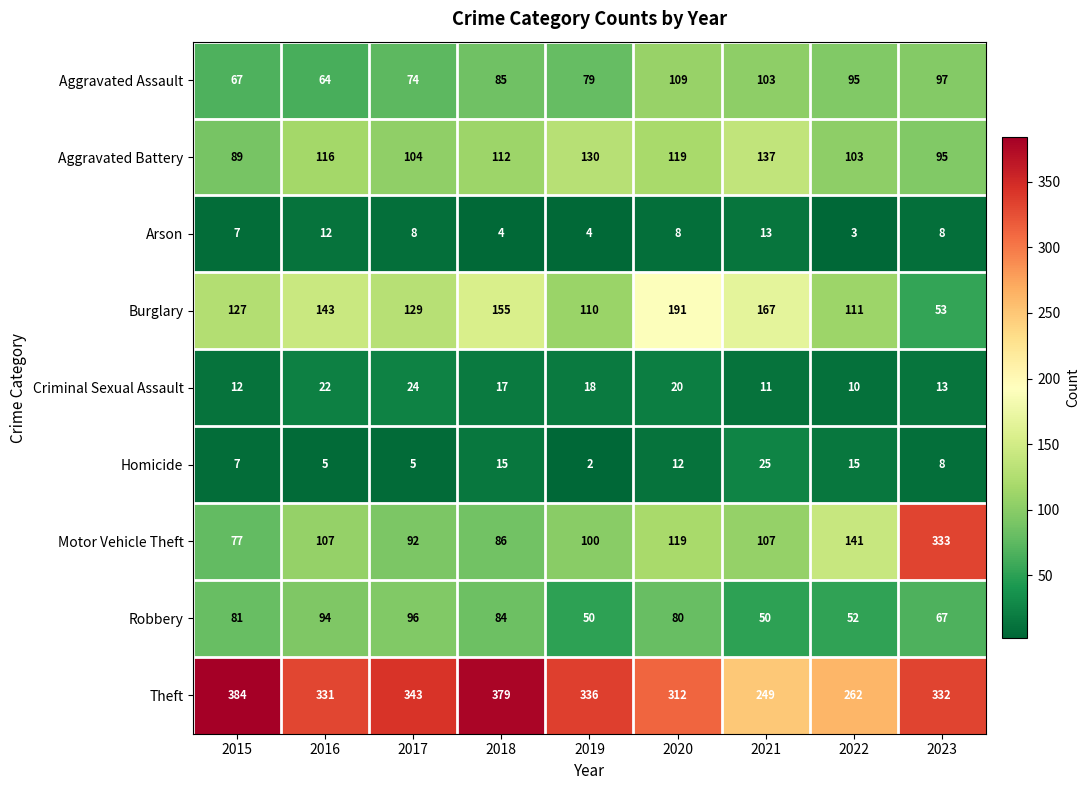

List the series in order of their peak value, highest first.

Theft, Motor Vehicle Theft, Burglary, Aggravated Battery, Aggravated Assault, Robbery, Homicide, Criminal Sexual Assault, Arson